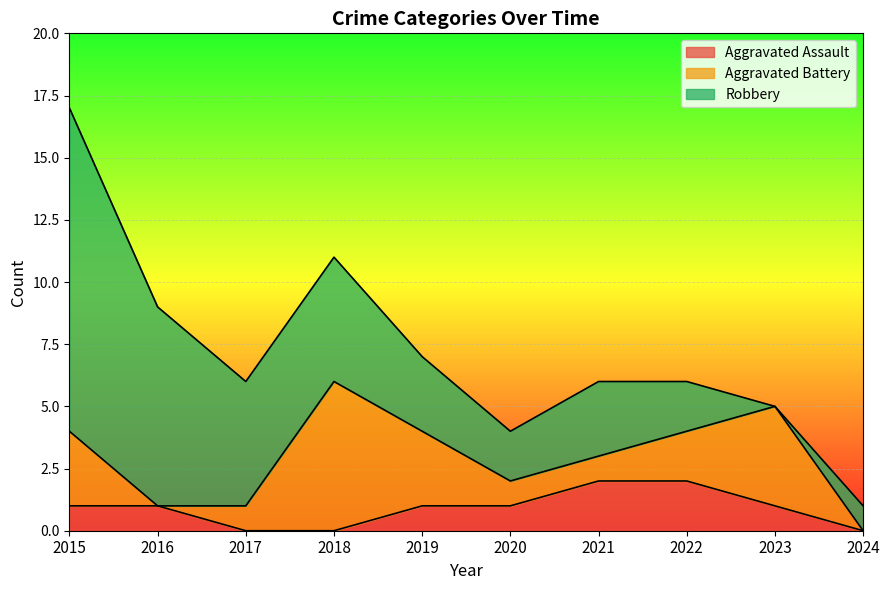

Does the chart display data point markers on the line(s)?

No